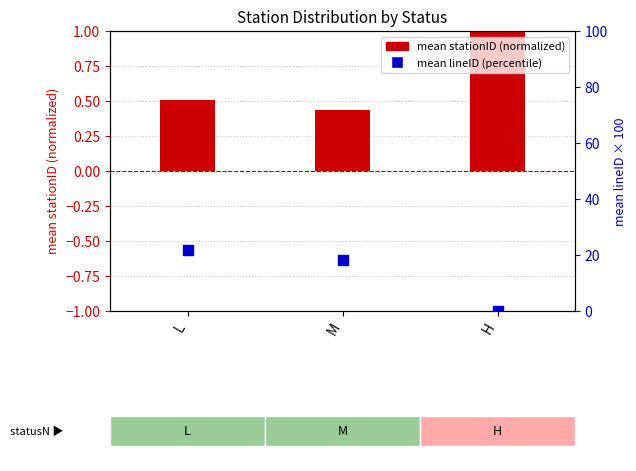

Which series contains the highest Y value?

mean lineID (percentile)